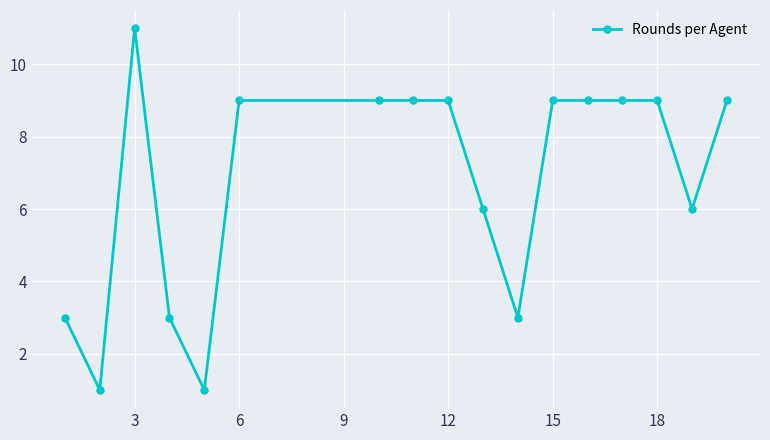

What is the maximum value shown in the chart?

11